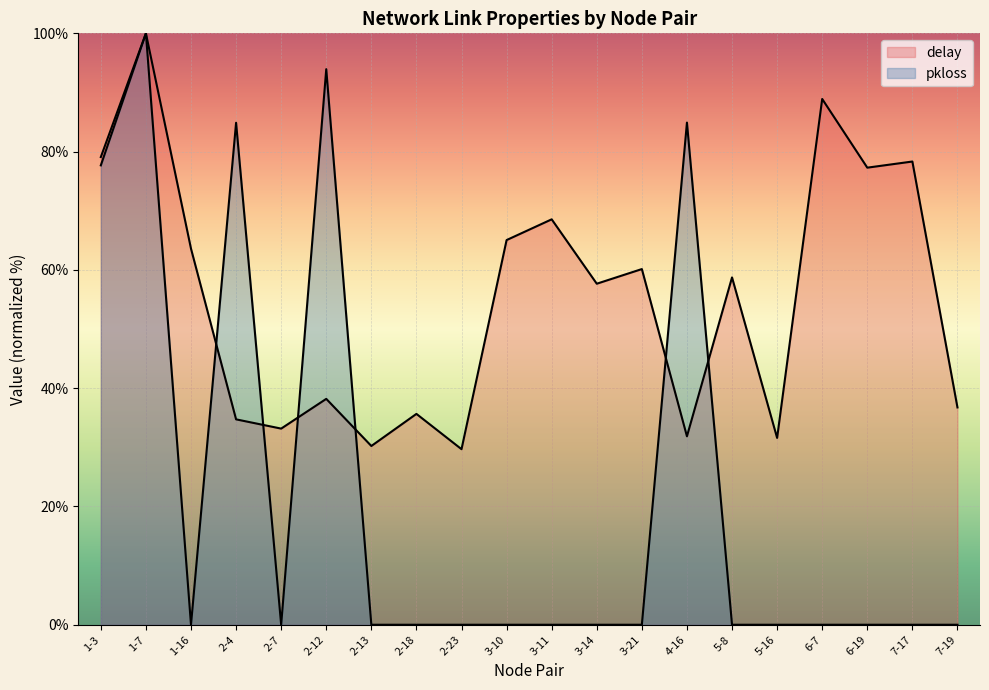

Which has a higher value, 3-11 or 1-16?

3-11